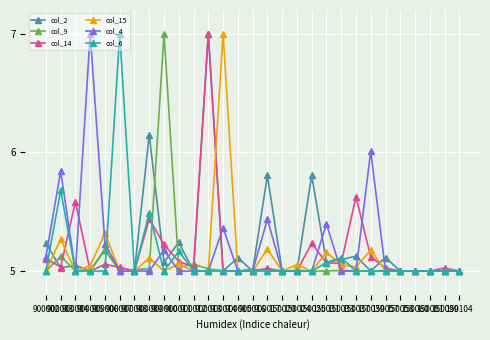

What is the sum of the col_9 values at 150099 and 900008?

10.0